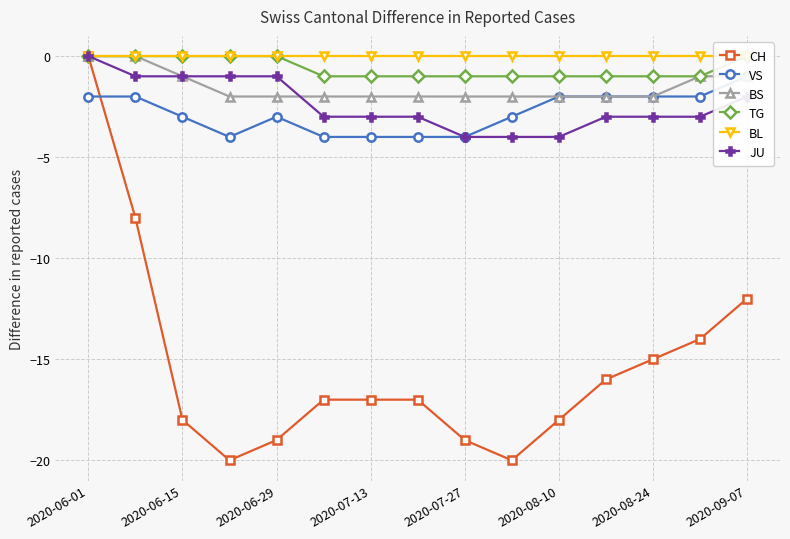

What is the difference between the second highest and second lowest values in the CH series?

12